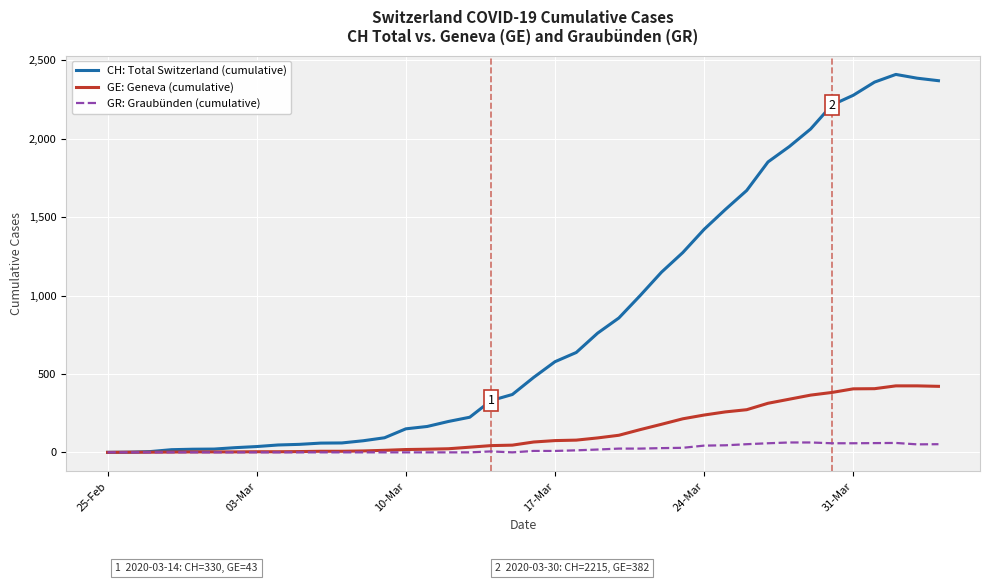

Does the chart have visible grid lines?

Yes